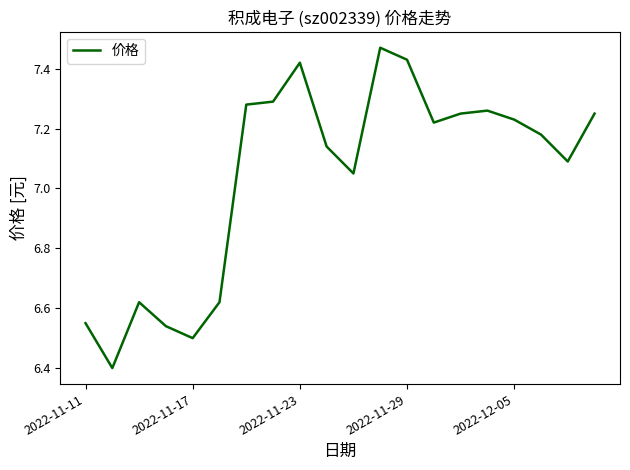

What is the difference between the maximum and minimum values?

1.1